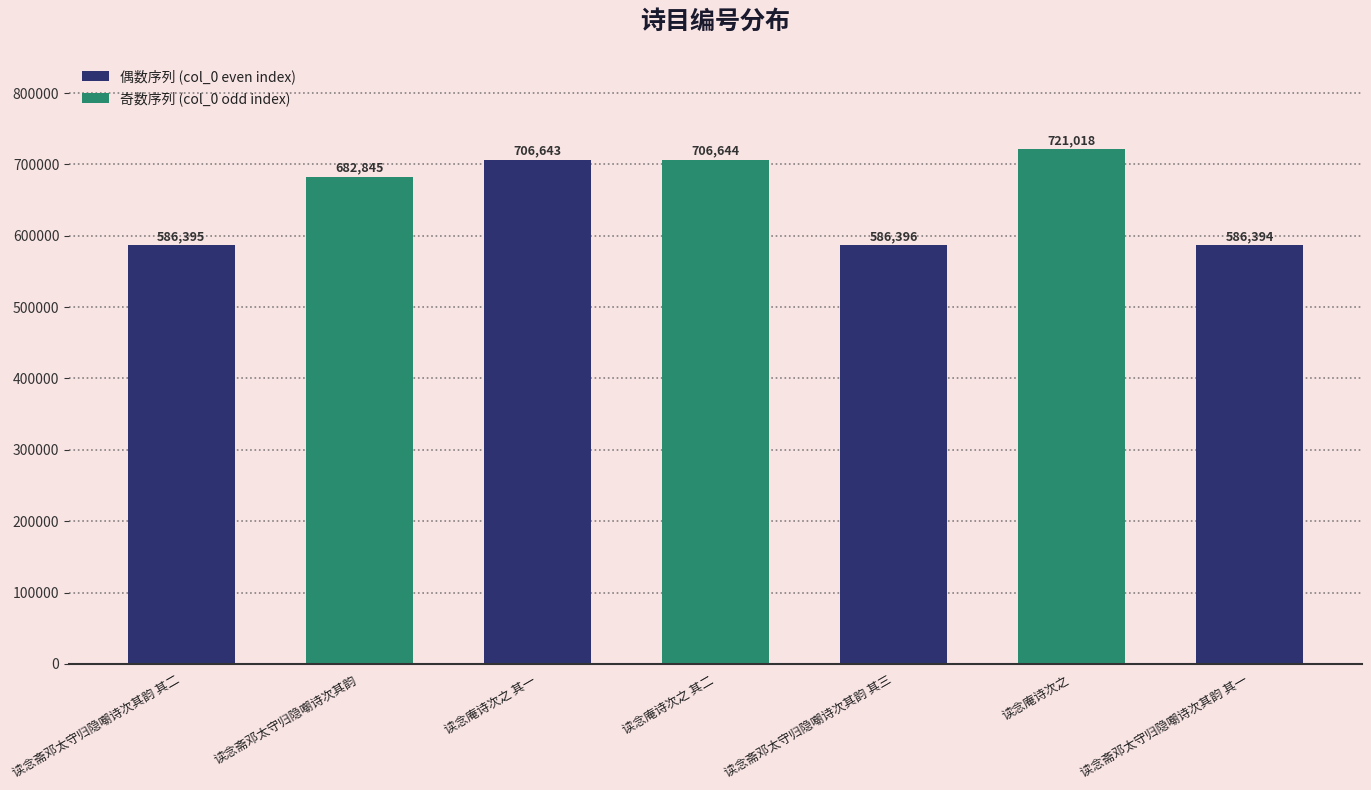

Rank the categories by value from lowest to highest.

读念斋邓太守归隐嘲诗次其韵 其一, 读念斋邓太守归隐嘲诗次其韵 其二, 读念斋邓太守归隐嘲诗次其韵 其三, 读念斋邓太守归隐嘲诗次其韵, 读念庵诗次之 其一, 读念庵诗次之 其二, 读念庵诗次之